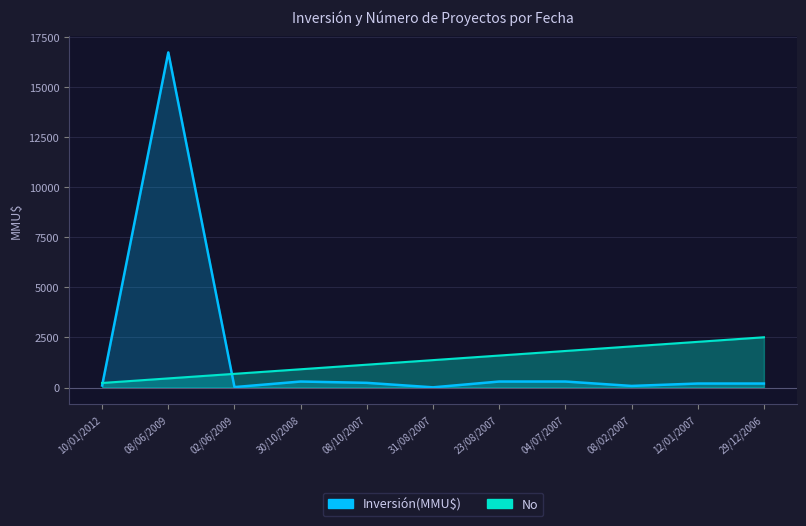

The chart shows a value of 264.4 at 30/10/2008. True or false?

False